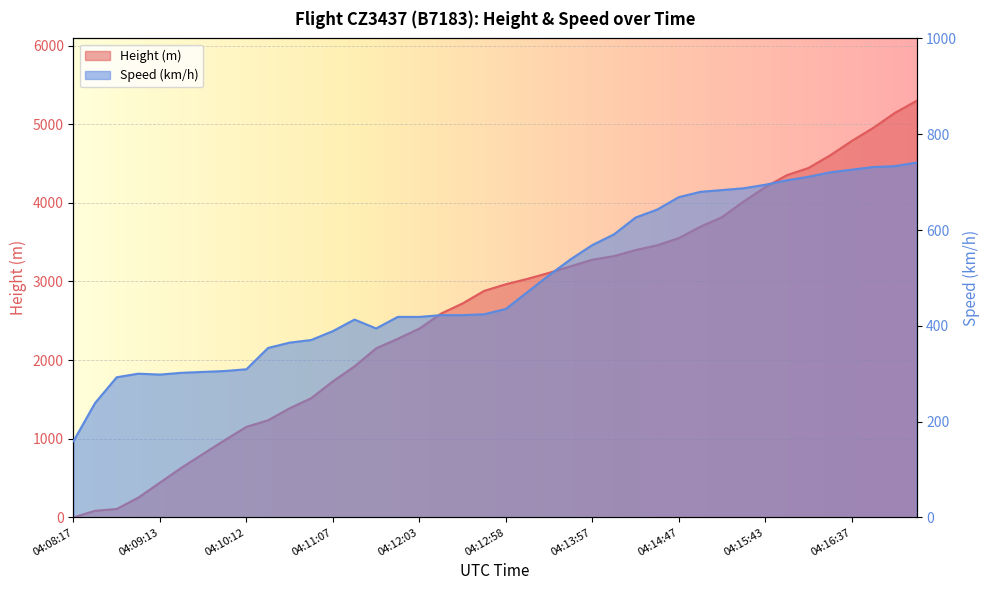

What position from the right is 04:08:57?

37